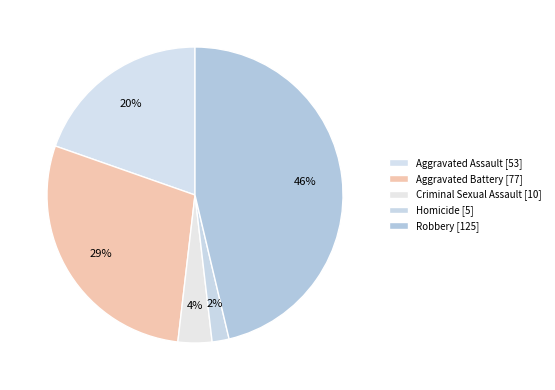

What percentage is the Aggravated Battery slice, to the nearest percent?

29%